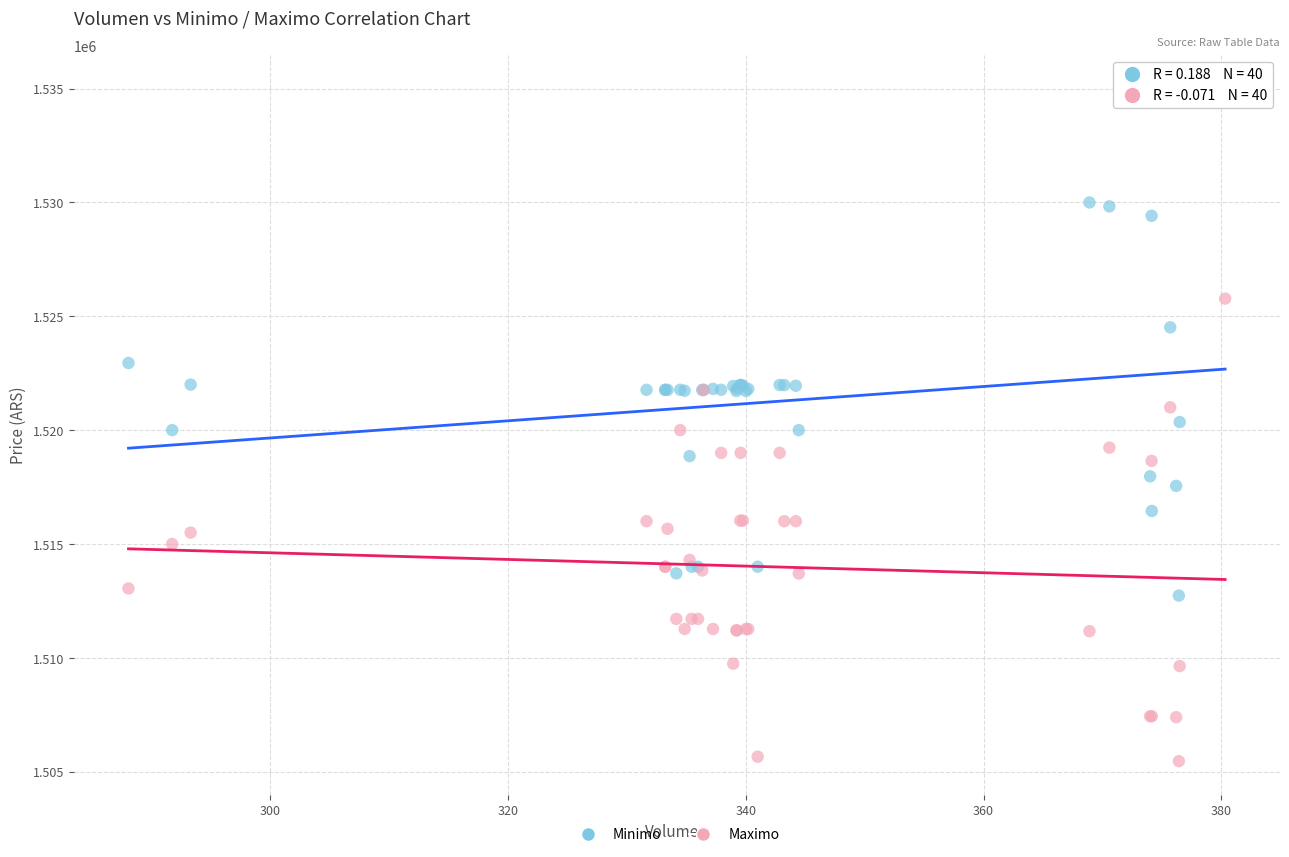

Which series contains the highest Y value?

Minimo